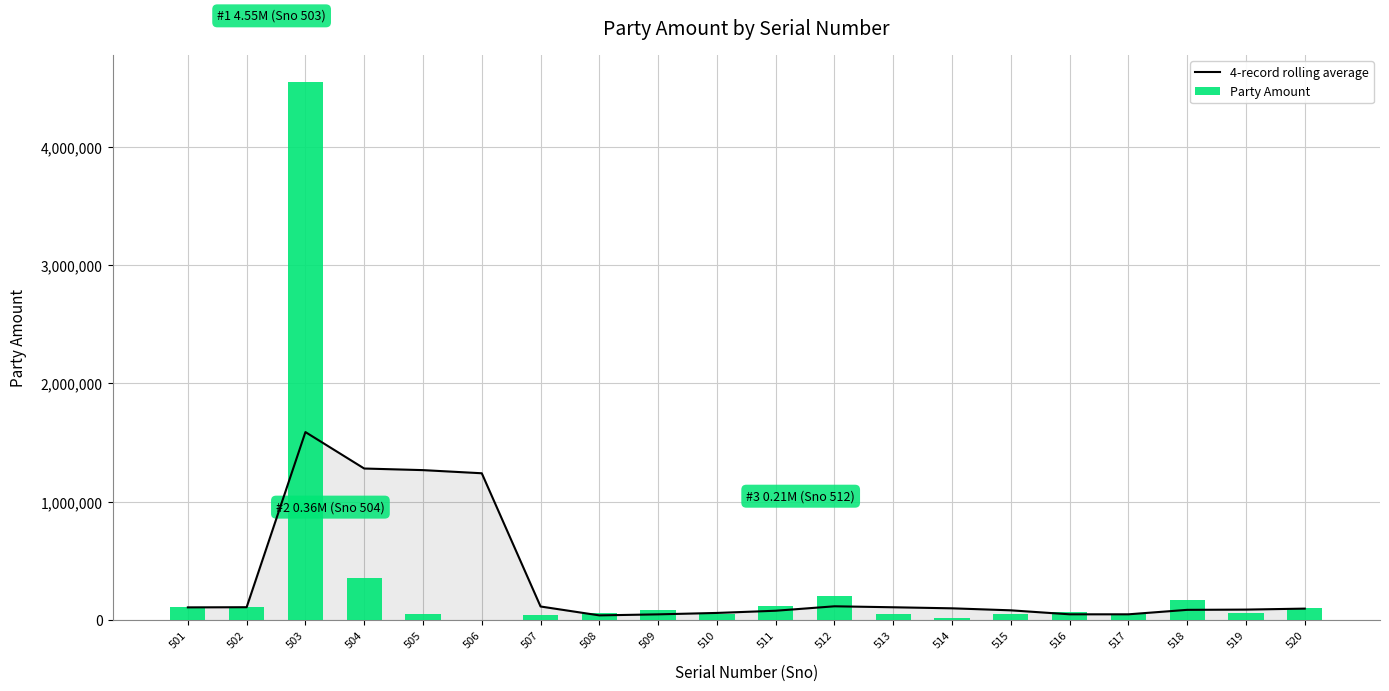

Reading left to right, list all the values displayed in this chart.

4-record rolling average: 501=108680.0	502=110000.0	503=1589513.3	504=1281620.0	505=1268055.0	506=1241587.5	507=116090.0	508=41012.5	509=49702.5	510=61700.0	511=80212.5	512=117755.0	513=109582.5	514=100667.5	515=83757.5	516=50067.5	517=50020.0	518=87713.0	519=89903.0	520=98185.5
Party Amount: 501=108680.0	502=111320.0	503=4548540.0	504=357940.0	505=54420.0	506=5450.0	507=46550.0	508=57630.0	509=89180.0	510=53440.0	511=120600.0	512=207800.0	513=56490.0	514=17780.0	515=52960.0	516=73040.0	517=56300.0	518=168552.0	519=61720.0	520=106170.0